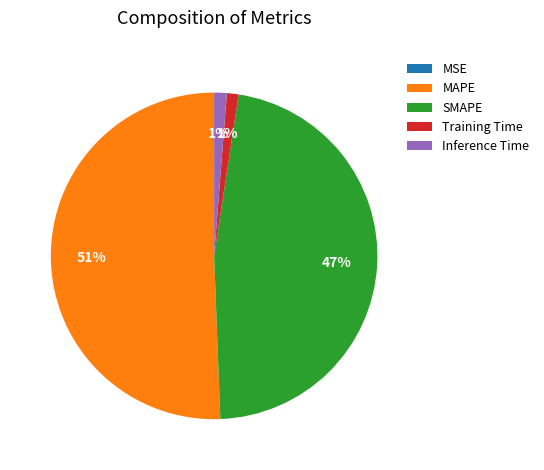

To the nearest percent, what is the combined percentage of MAPE and SMAPE?

98%